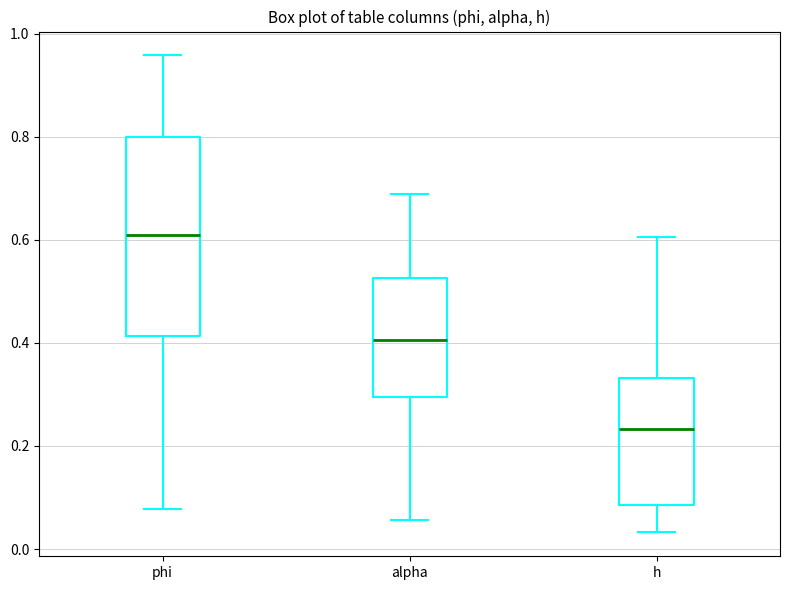

Comparing the boxes themselves (not the whiskers), which one is the tallest?

phi